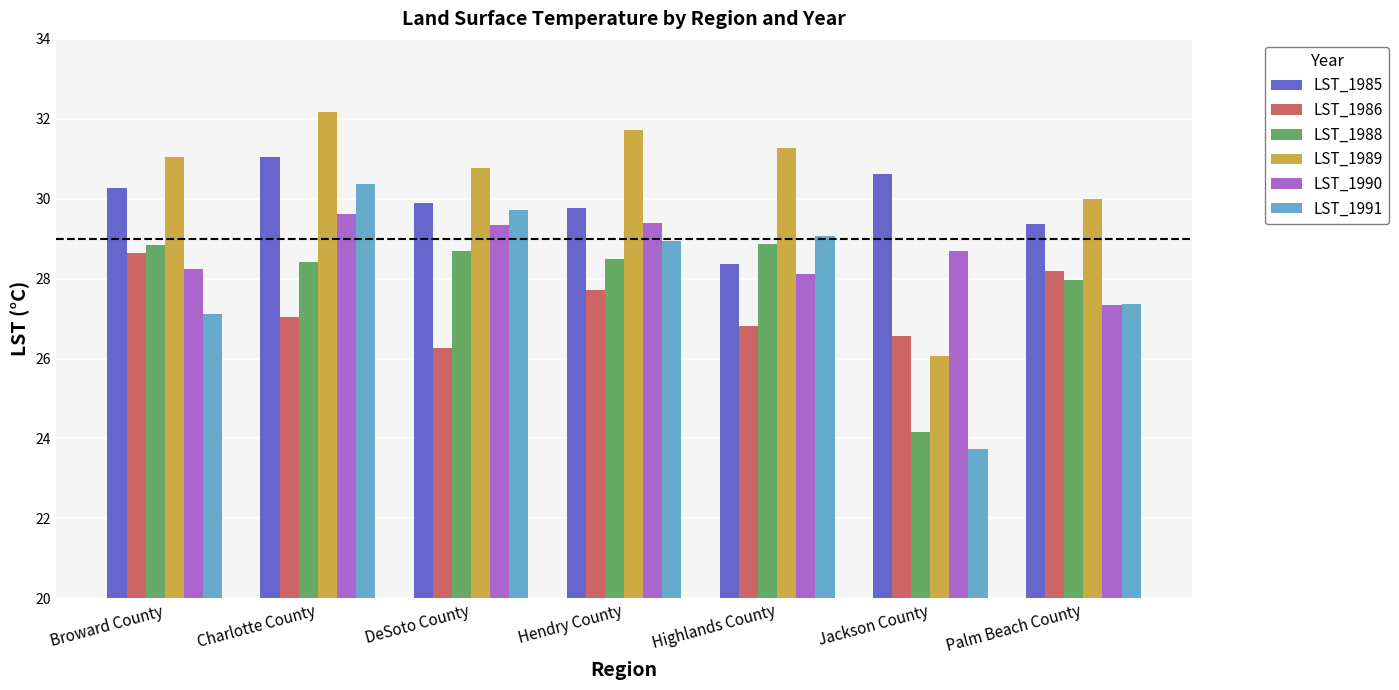

How many groups of bars are there?

7